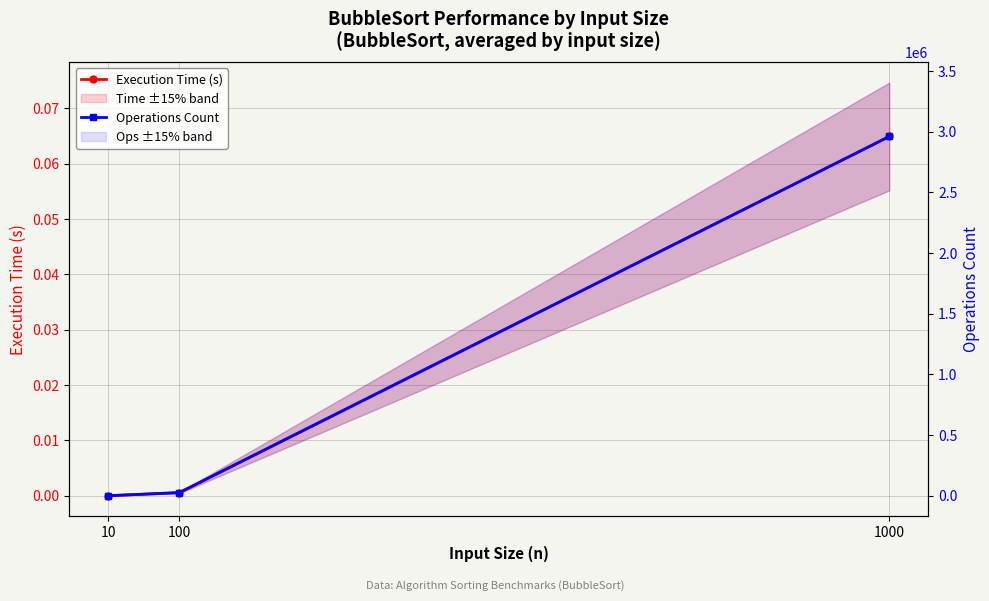

Reading left to right, extract all data points from this chart.

Execution Time (s): 10=0.0	100=0.0	1000=0.1
Operations Count: 10=286.0	100=26758.0	1000=2960114.7